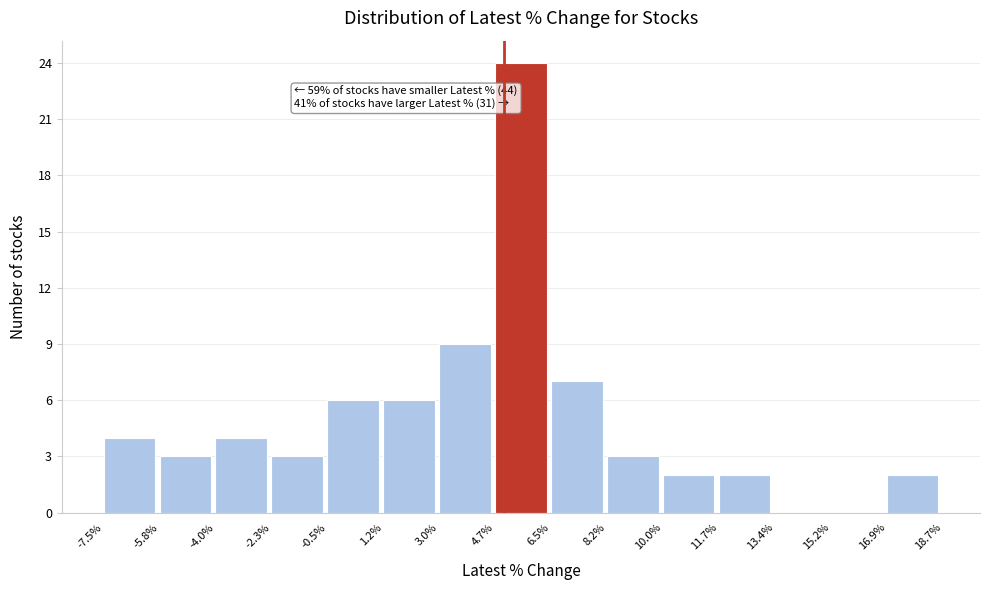

Which range on the x-axis has the tallest bar?

4.7% to 6.5%